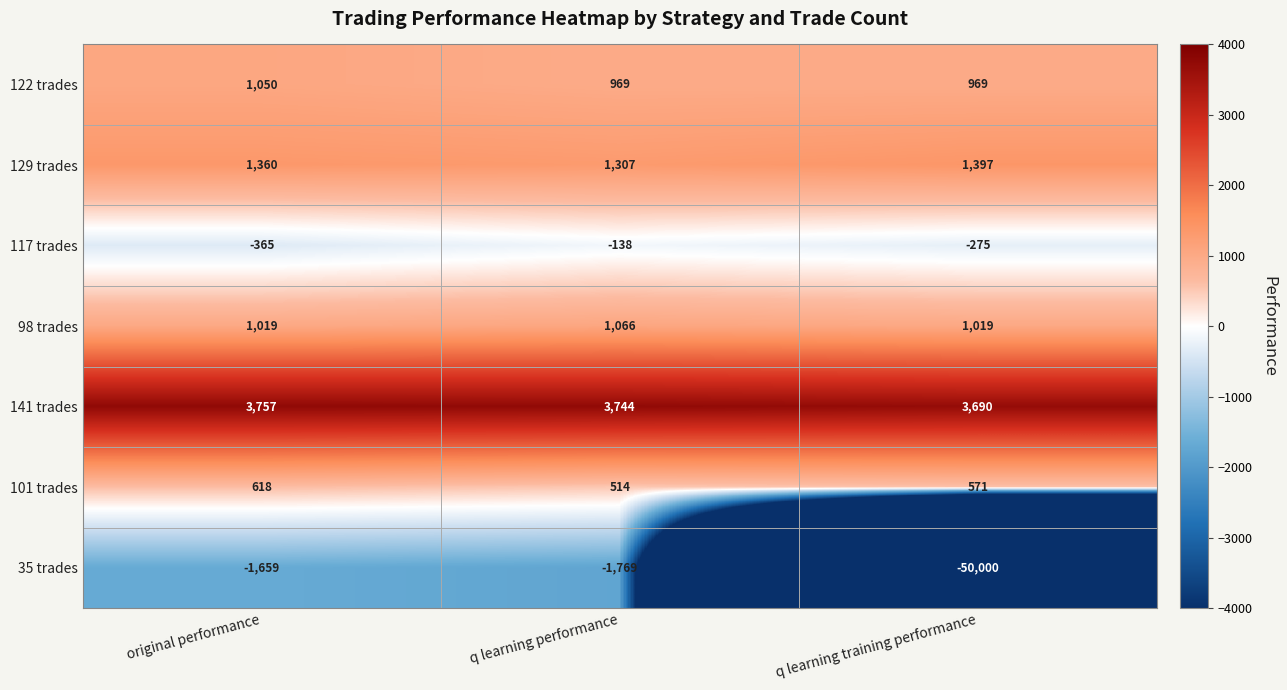

Which series has the largest range (max minus min)?

35 trades